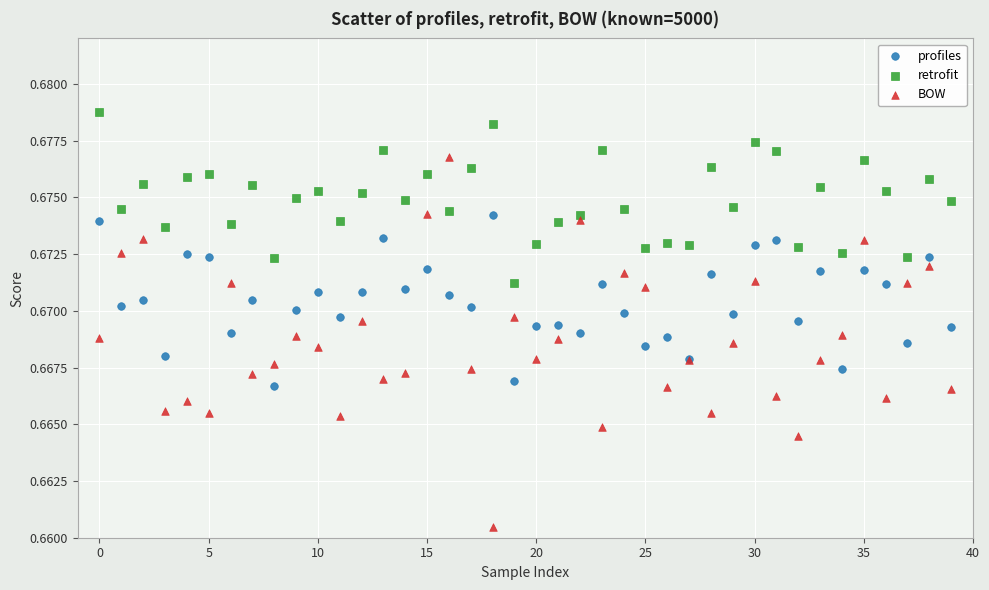

Which series contains the lowest Y value?

BOW